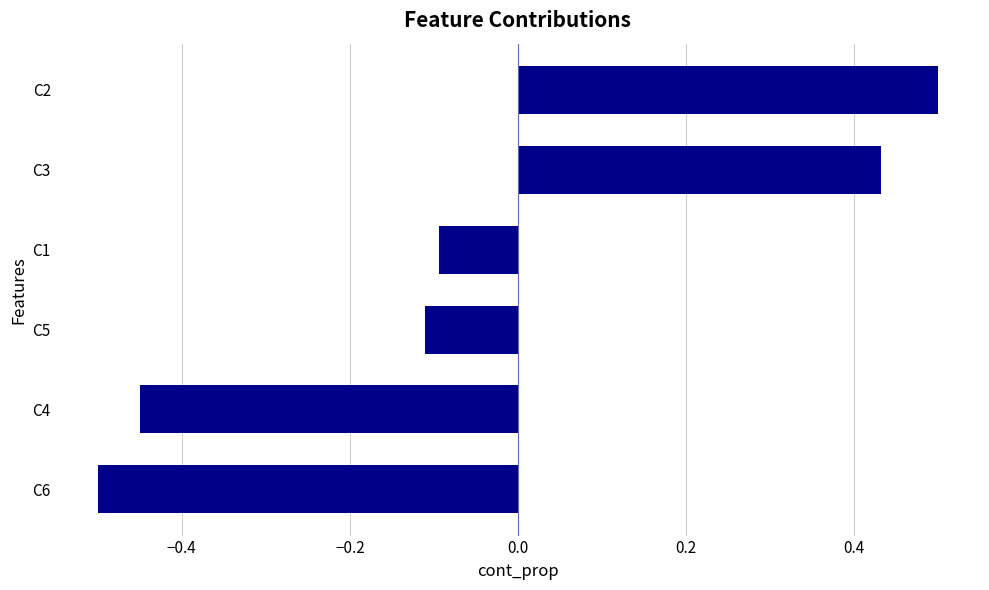

Rank the categories by value from highest to lowest.

C2, C3, C1, C5, C4, C6